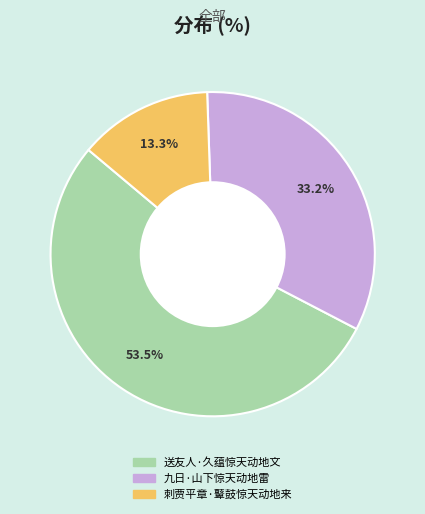

Does 送友人·久蕴惊天动地文 represent more than half of the total?

Yes